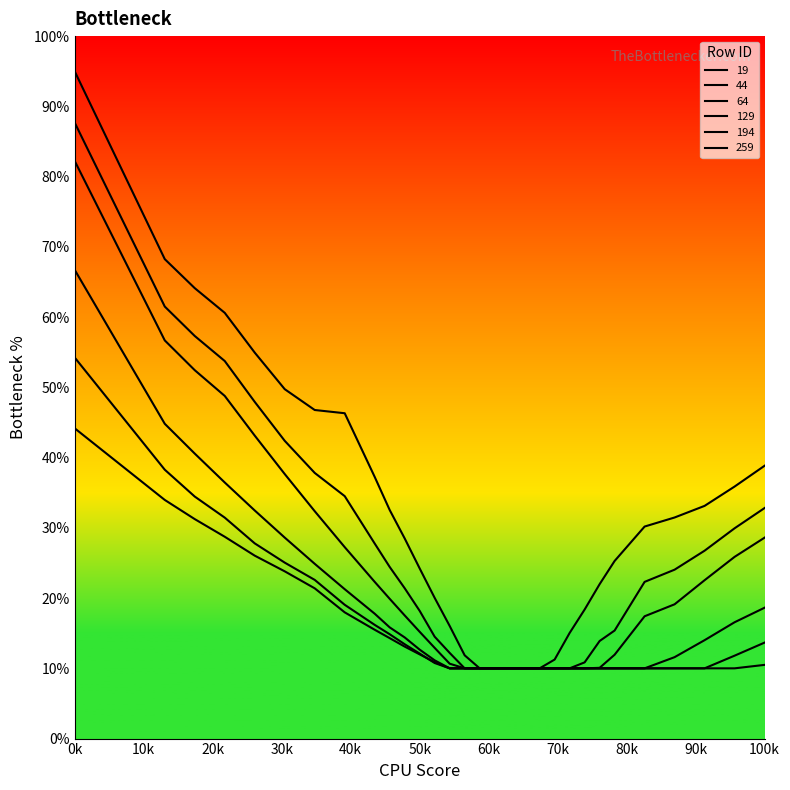

What is the label of the 1st point from the left?

0k